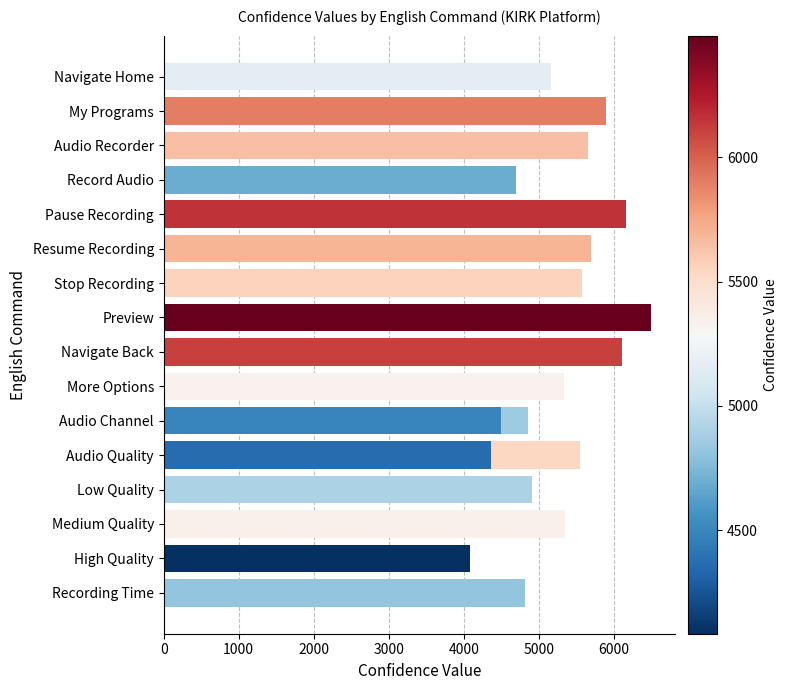

What is the difference between the values at 8 and 6000?

331